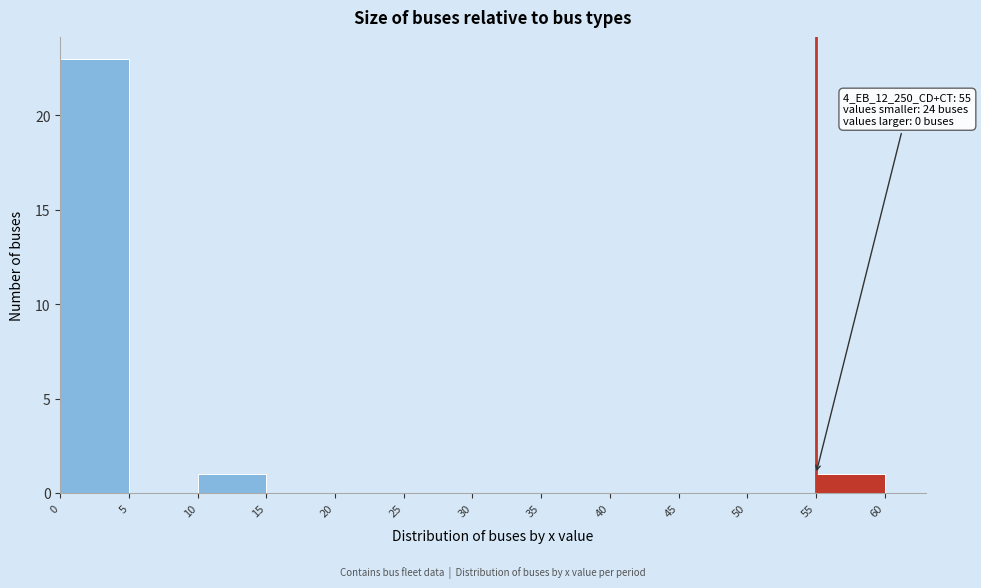

Over which range of the x-axis is the bar tallest?

0 to 5